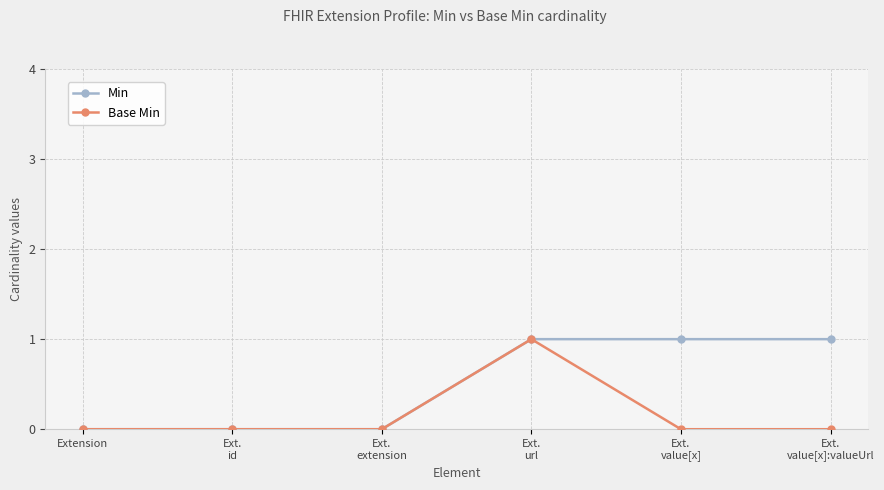

What position from the right is Extension?

6